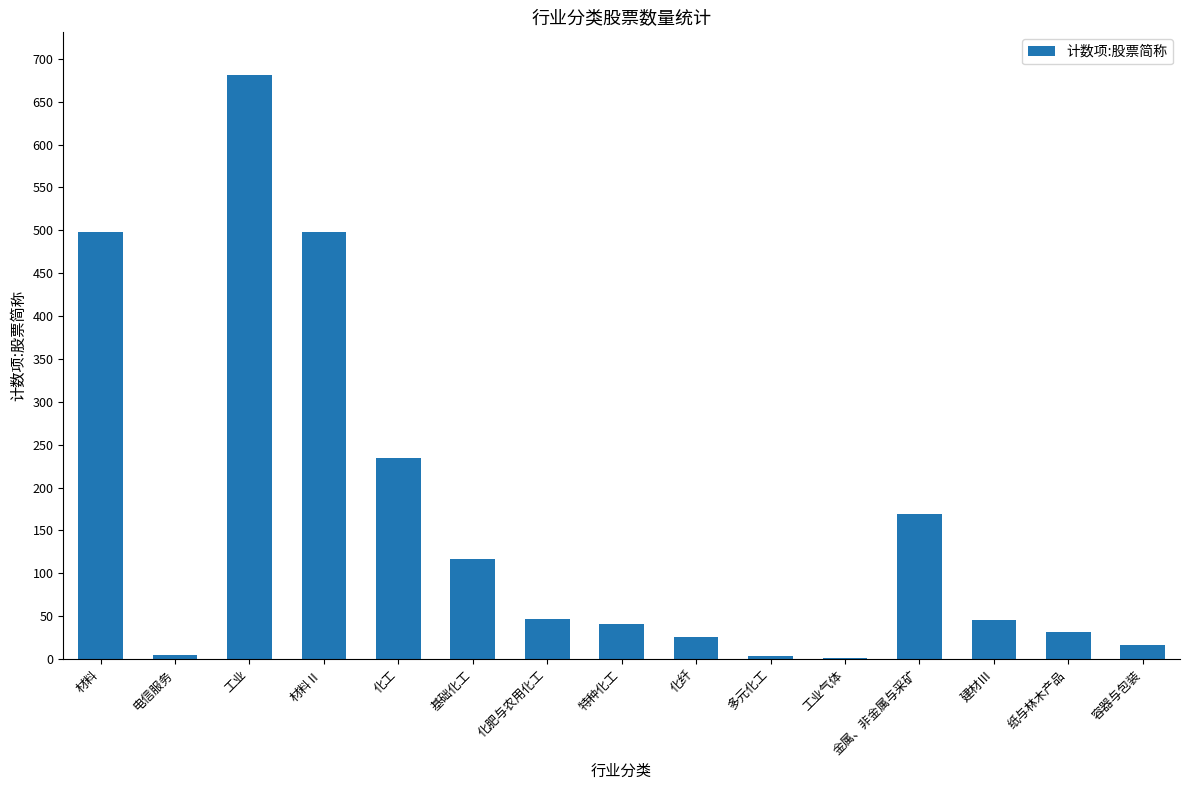

What is the average value?

161